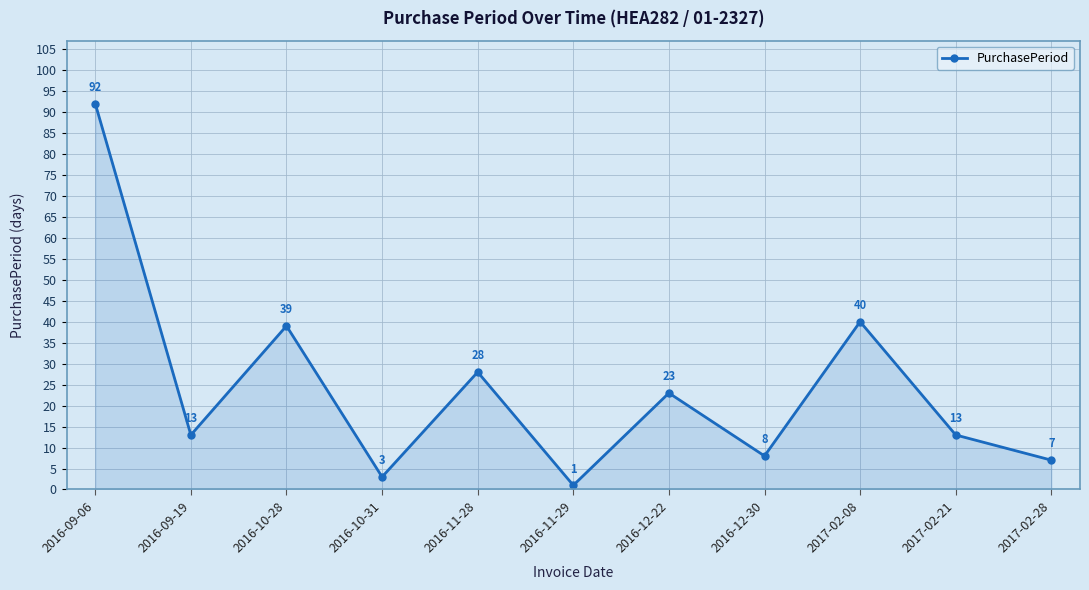

What is the difference between the second highest and minimum values?

39